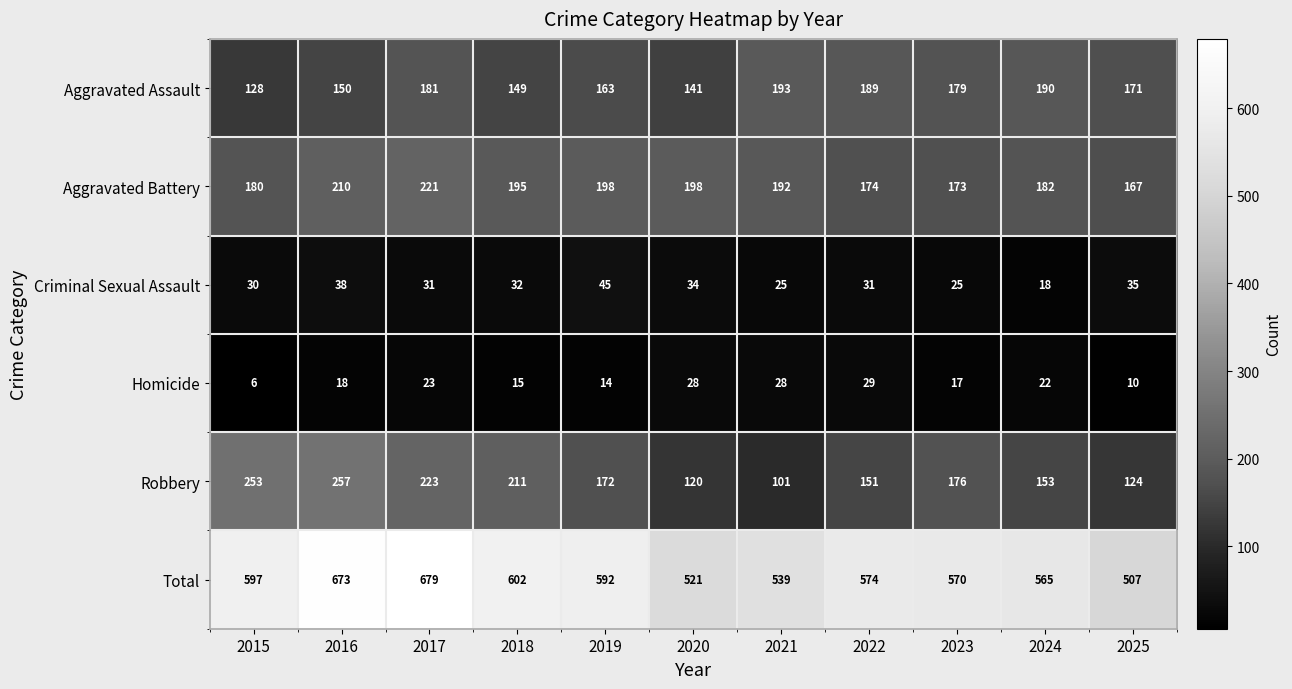

At which label does Aggravated Battery first exceed 192?

2016